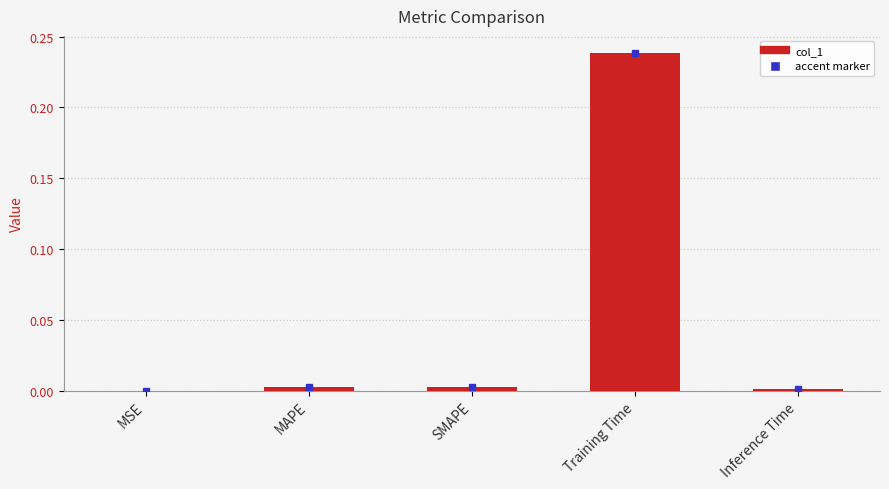

Which label corresponds to the largest value in the chart?

Training Time